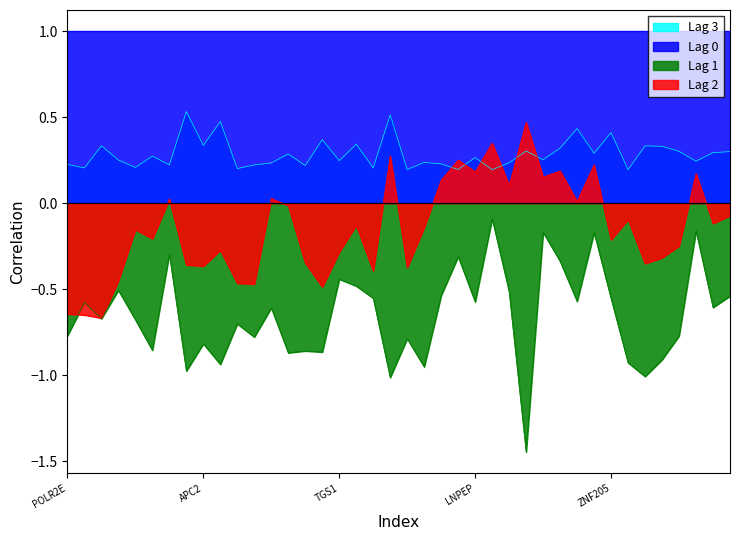

How many data points does each series have?

40